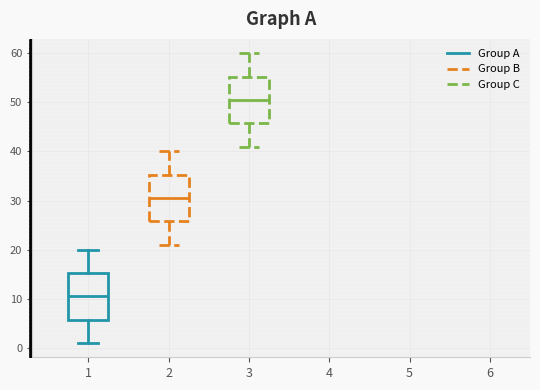

Reading left to right, transcribe this box plot: for each box, give where its median line is, the range the box spans, and where its two whiskers end, as read against the y-axis. The values are not printed on the chart, so give them approximately, as read against the axis.

1: median 11, box 6 to 15, whiskers 1 to 20
2: median 31, box 26 to 35, whiskers 21 to 40
3: median 51, box 46 to 55, whiskers 41 to 60